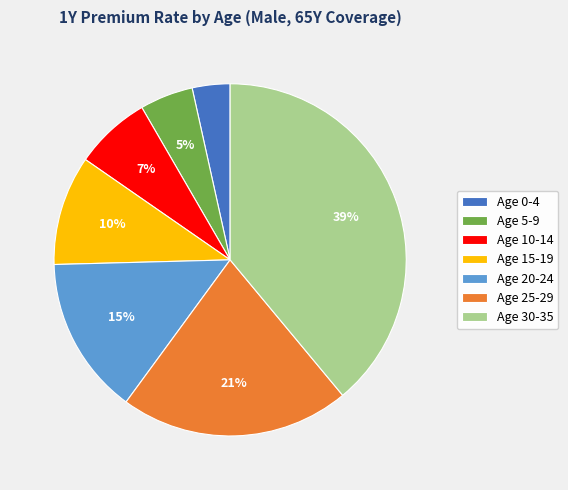

Is the sum of Age 30-35 and Age 5-9 greater than half?

No